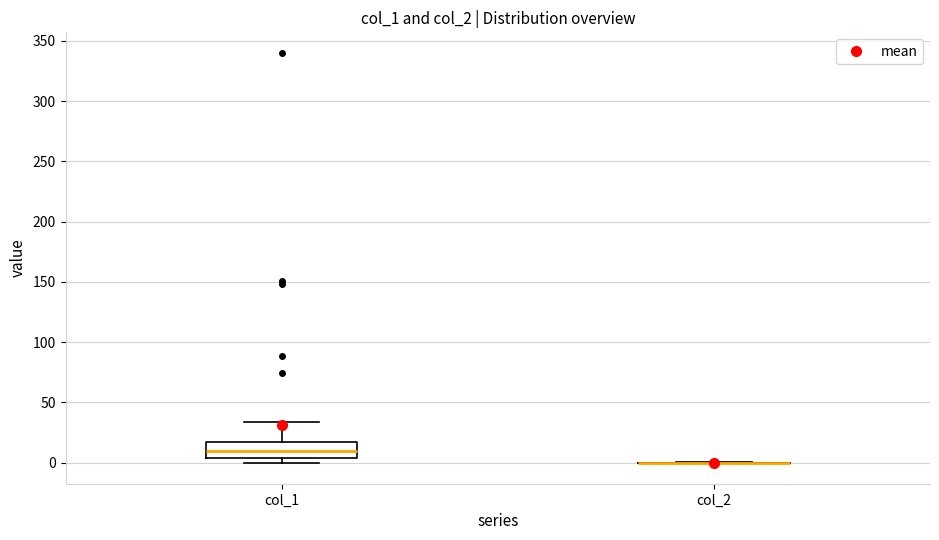

Where does the median line of the box for col_1 sit on the y-axis? The values are not printed on the chart, so give them approximately, as read against the axis.

10